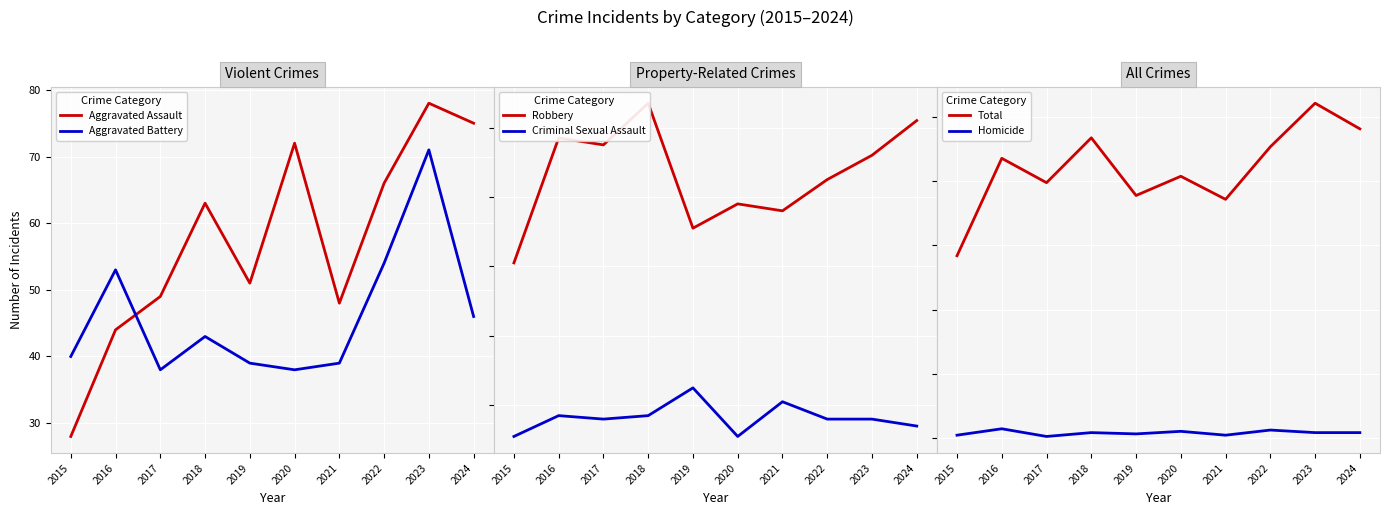

Where is the first local maximum for Criminal Sexual Assault?

2016